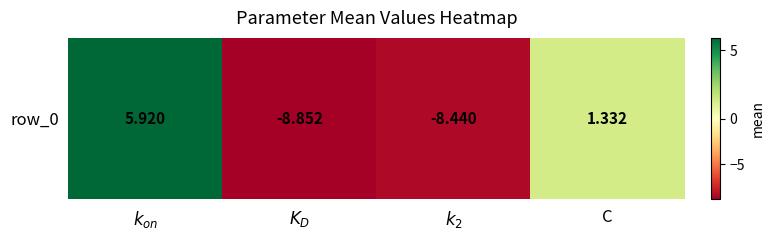

Which label corresponds to the largest value in the chart?

$k_{on}$